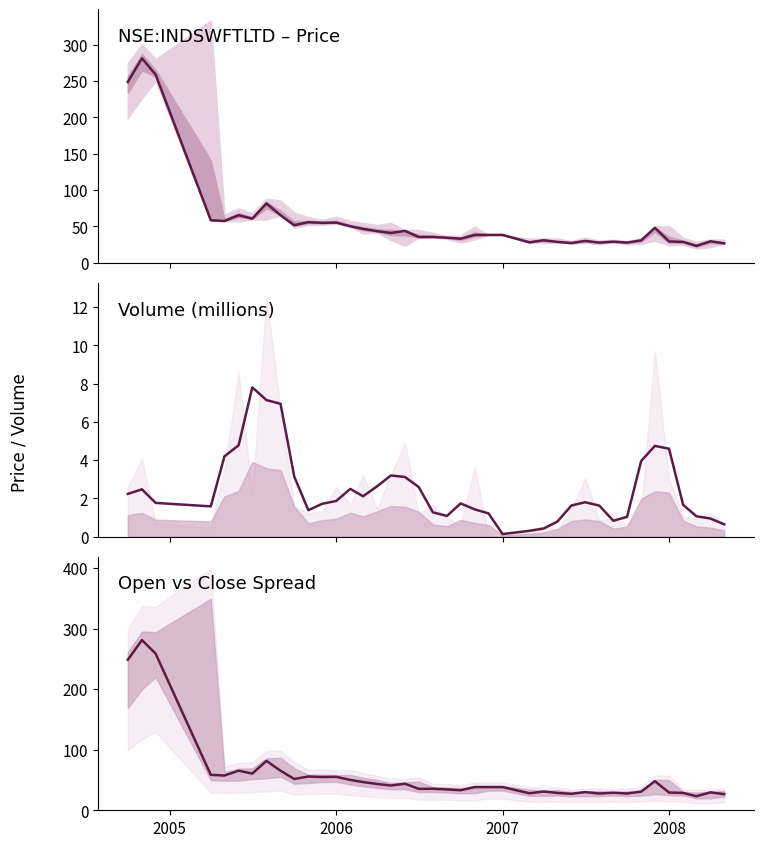

The value of volume (smoothed) at 8 is 12.0. True or false?

False